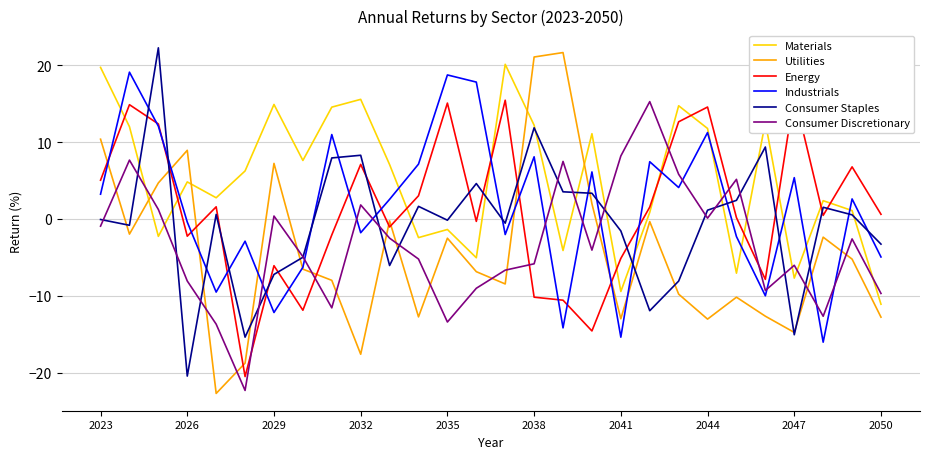

What are all the series names shown in the legend?

Materials, Utilities, Energy, Industrials, Consumer Staples, Consumer Discretionary